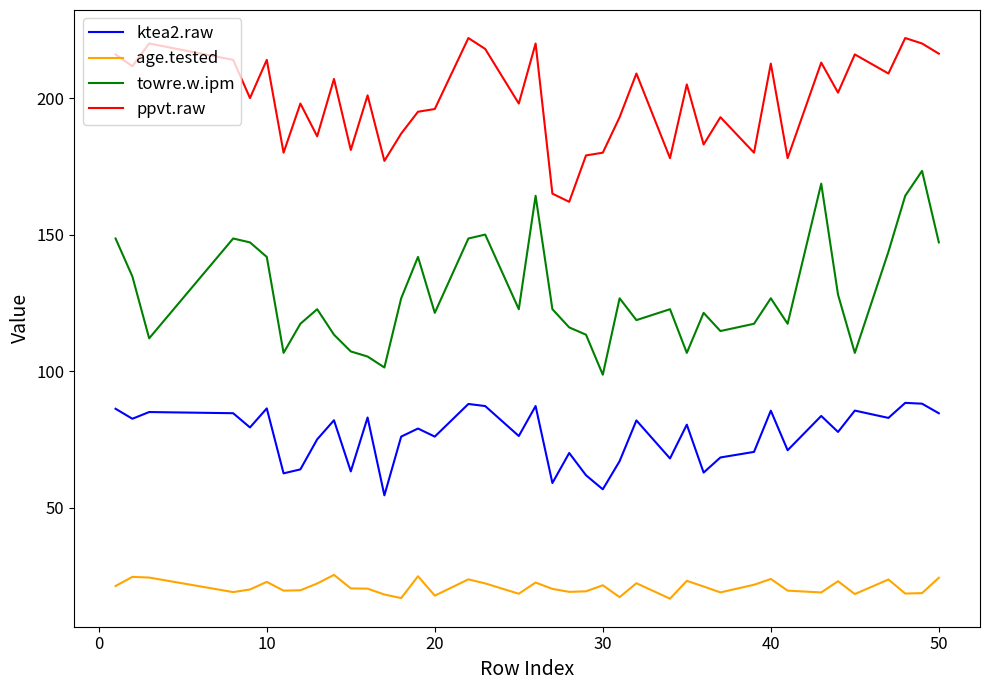

What is the minimum value for ktea2.raw?

54.5